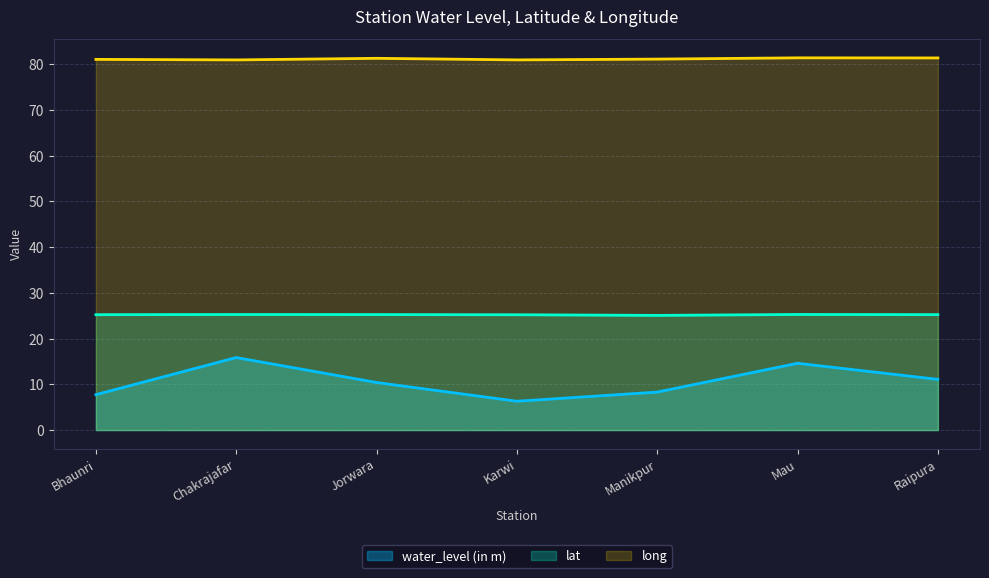

True or false: long and lat intersect in this chart.

False